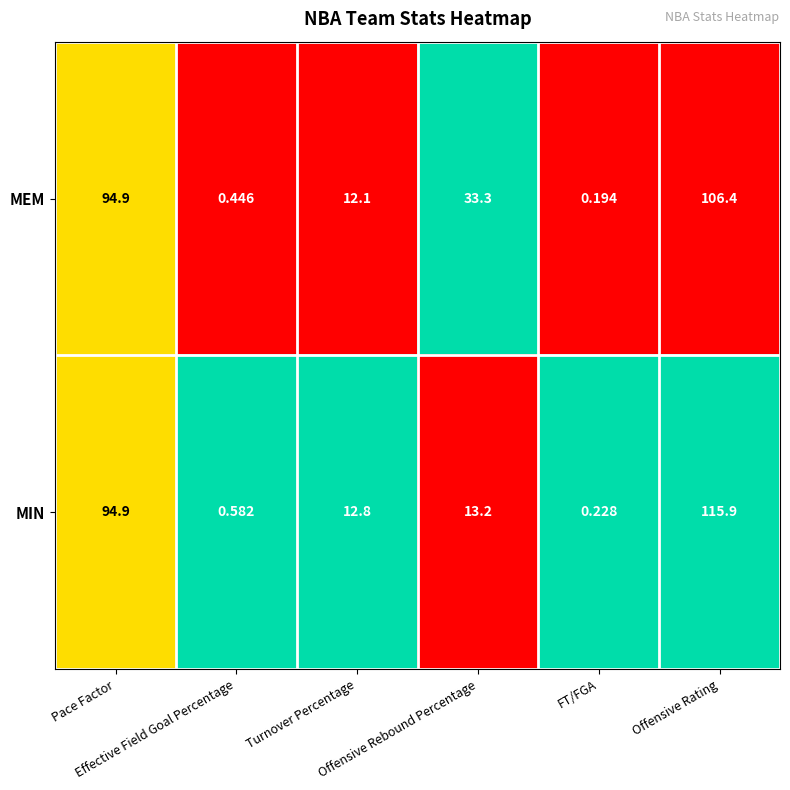

Rank the series by their maximum value, from lowest to highest.

MEM, MIN